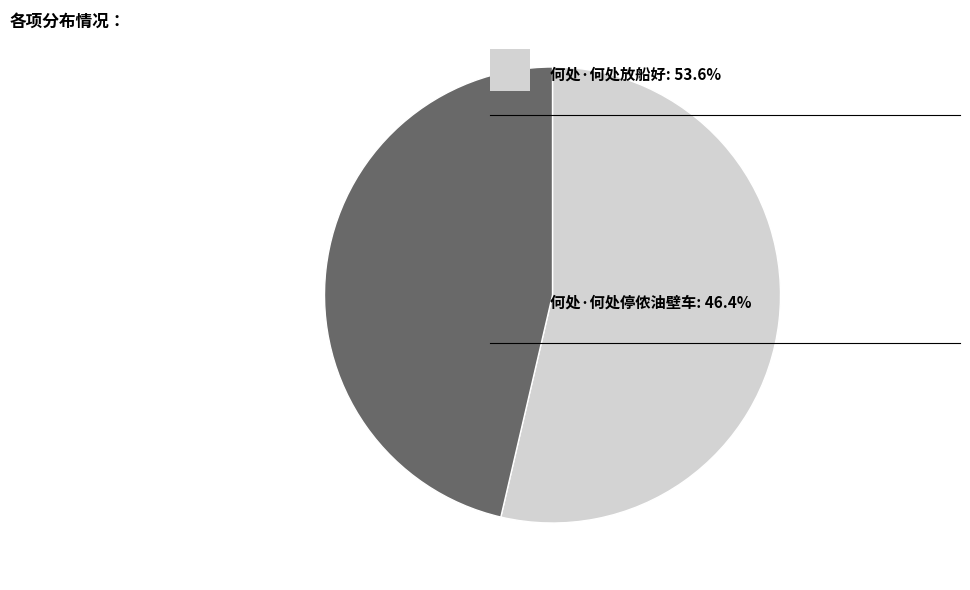

Is there any slice that represents more than half of the pie?

Yes